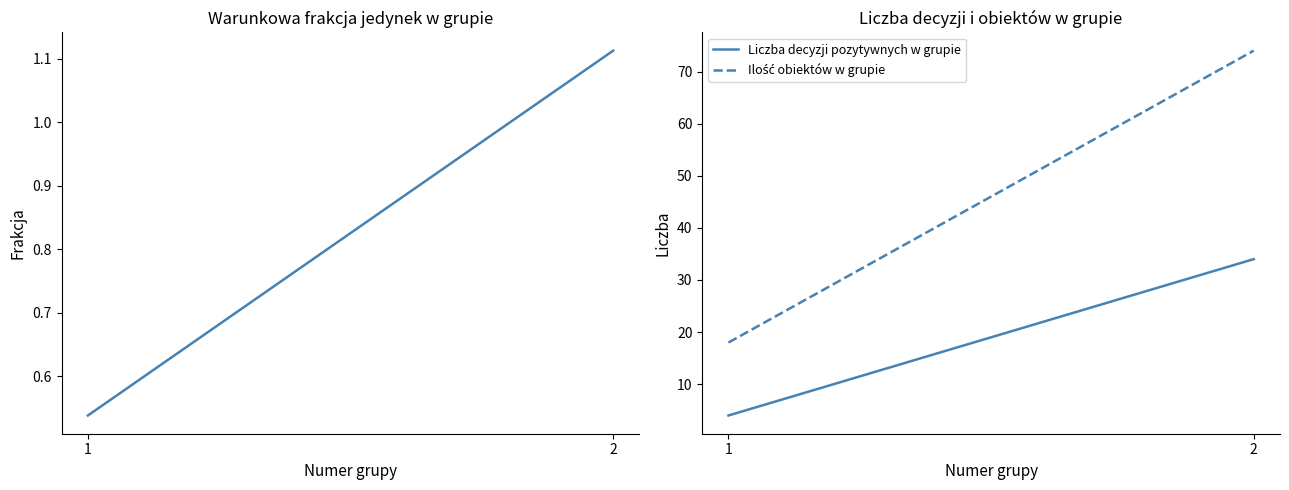

What is the difference between the Liczba decyzji pozytywnych w grupie values at 2 and 1?

30.0